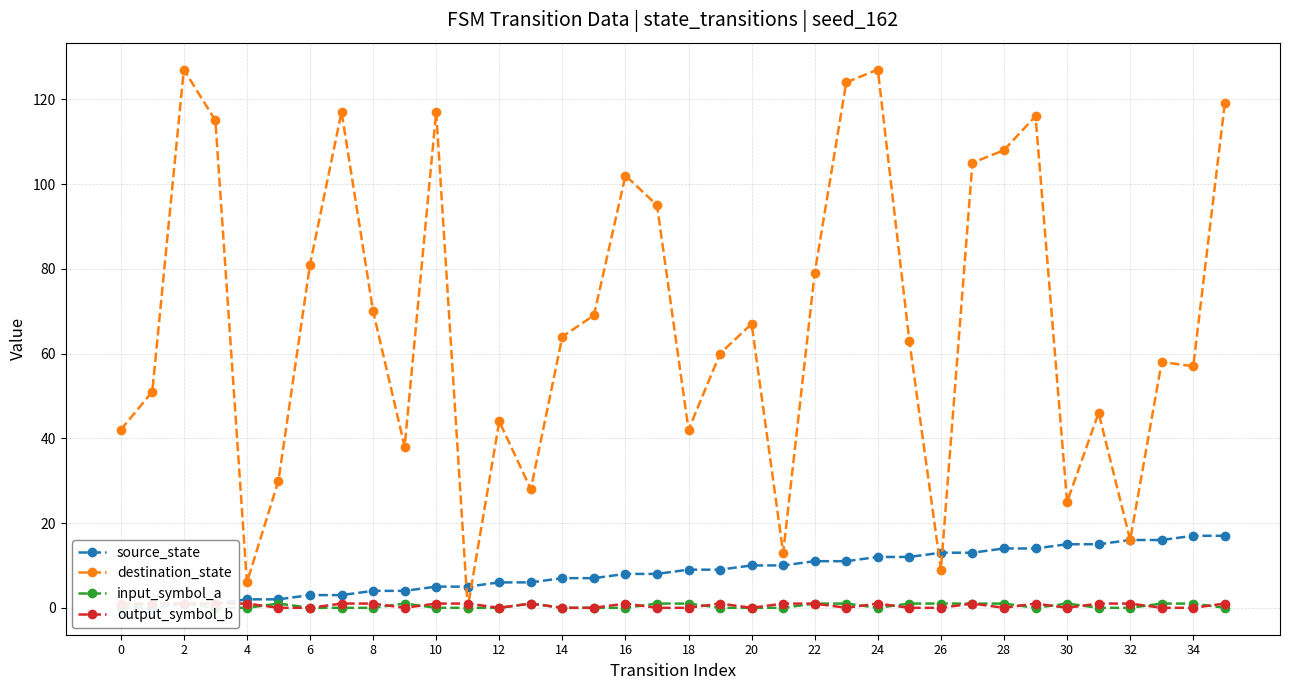

True or false: destination_state and input_symbol_a intersect in this chart.

False